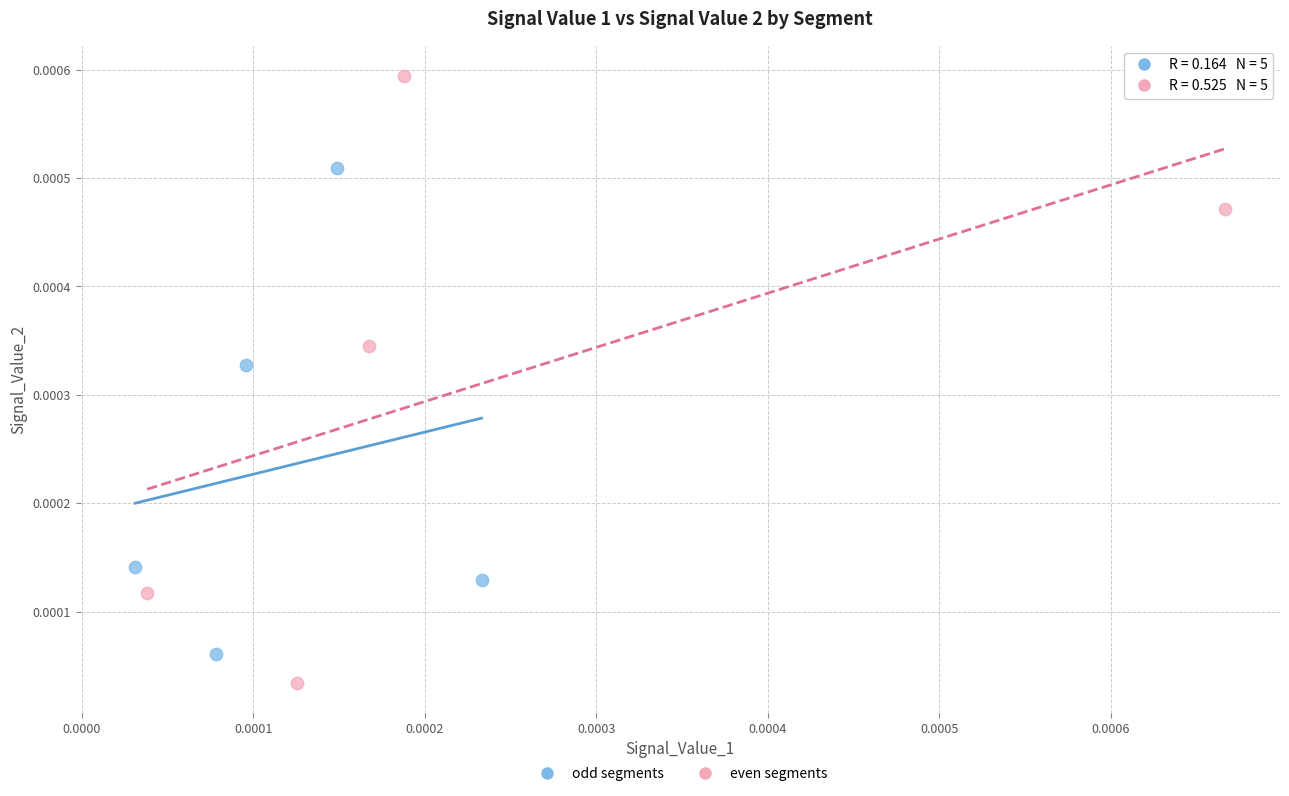

Which series contains the lowest Y value?

even segments